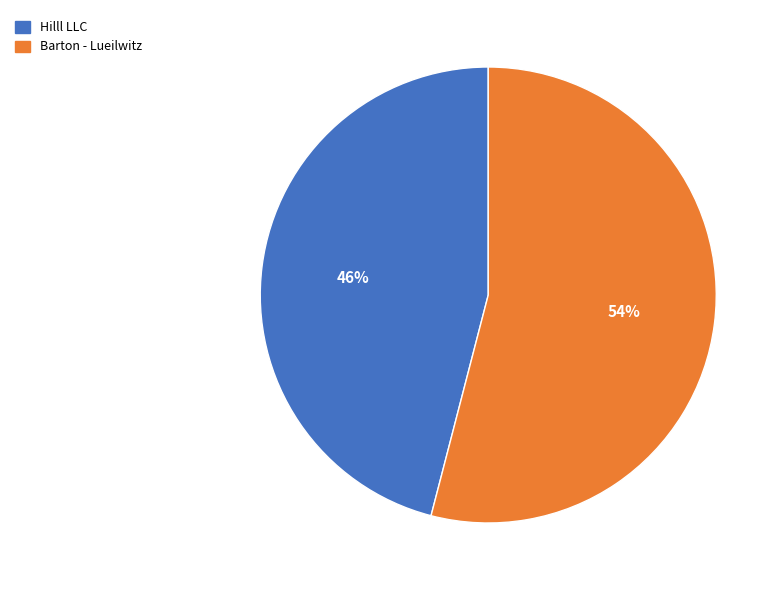

Does Hilll LLC account for over 50% of the chart?

No